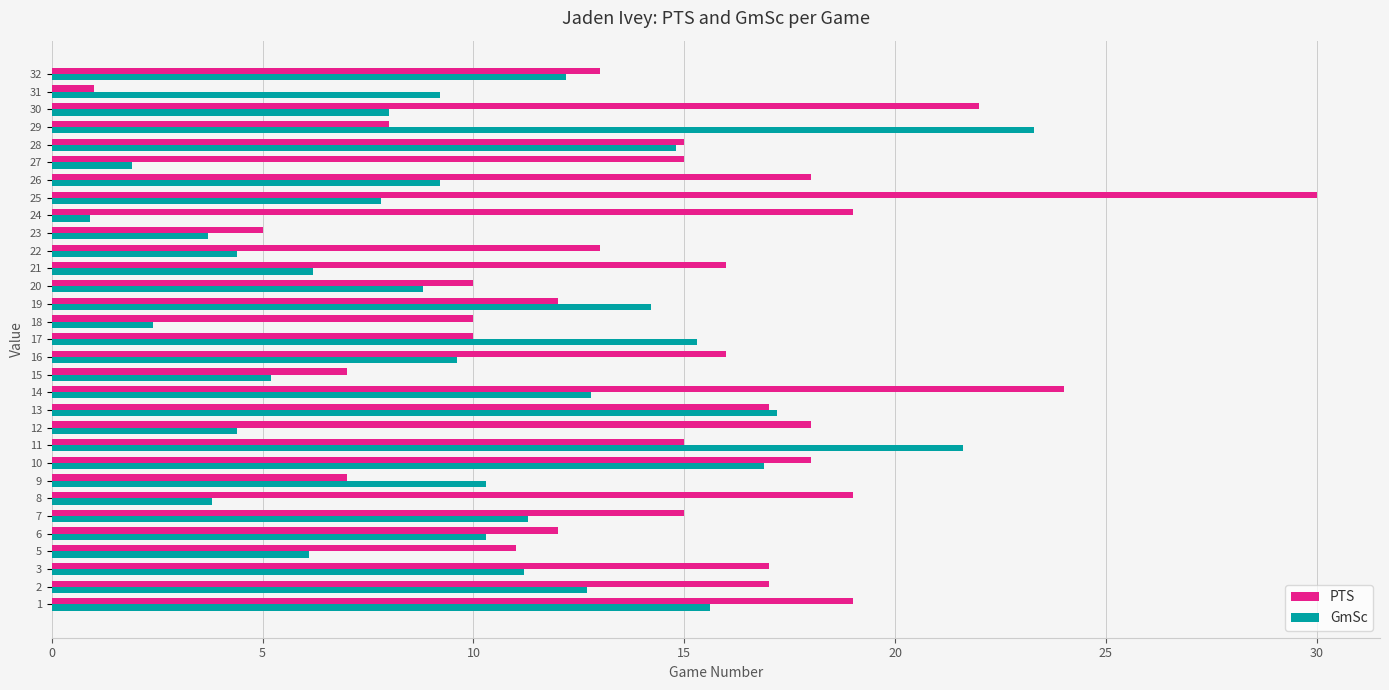

What are all the series names shown in the legend?

PTS, GmSc